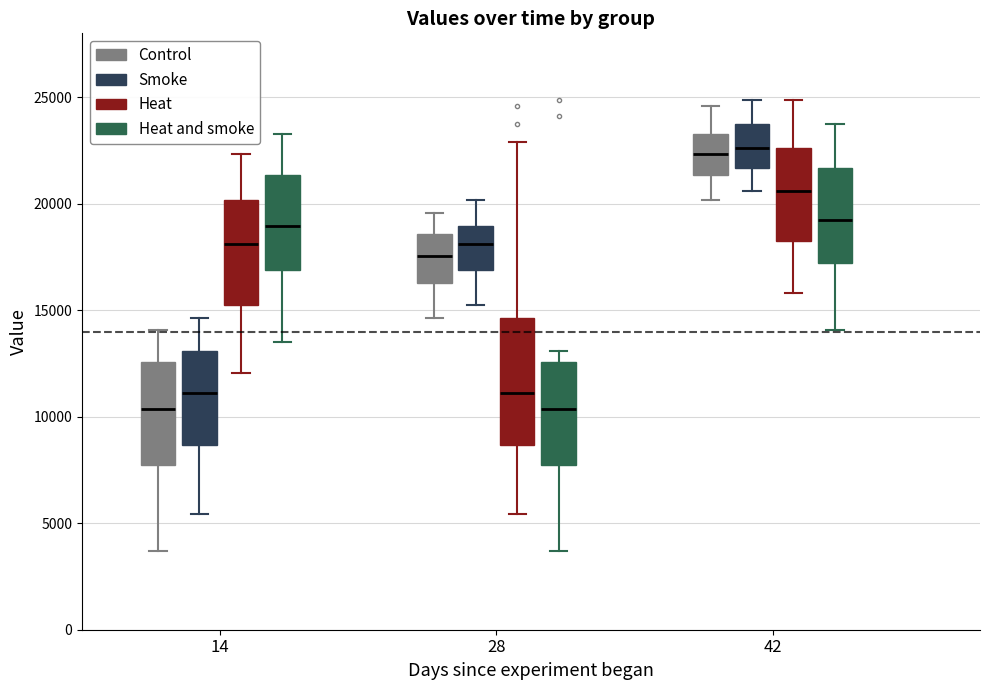

Reading left to right, read every box against the y-axis: the position of its median line, the range the box covers, and the ends of its whiskers. The values are not printed on the chart, so give them approximately, as read against the axis.

14 (Control): median 10500, box 7500 to 12500, whiskers 3500 to 14000
14 (Smoke): median 11000, box 8500 to 13000, whiskers 5500 to 14500
14 (Heat): median 18000, box 15000 to 20000, whiskers 12000 to 22500
14 (Heat and smoke): median 19000, box 17000 to 21500, whiskers 13500 to 23500
28 (Control): median 17500, box 16500 to 18500, whiskers 14500 to 19500
28 (Smoke): median 18000, box 17000 to 19000, whiskers 15000 to 20000
28 (Heat): median 11000, box 8500 to 14500, whiskers 5500 to 23000
28 (Heat and smoke): median 10500, box 7500 to 12500, whiskers 3500 to 13000
42 (Control): median 22500, box 21500 to 23500, whiskers 20000 to 24500
42 (Smoke): median 22500, box 21500 to 23500, whiskers 20500 to 25000
42 (Heat): median 20500, box 18000 to 22500, whiskers 16000 to 25000
42 (Heat and smoke): median 19500, box 17000 to 21500, whiskers 14000 to 23500